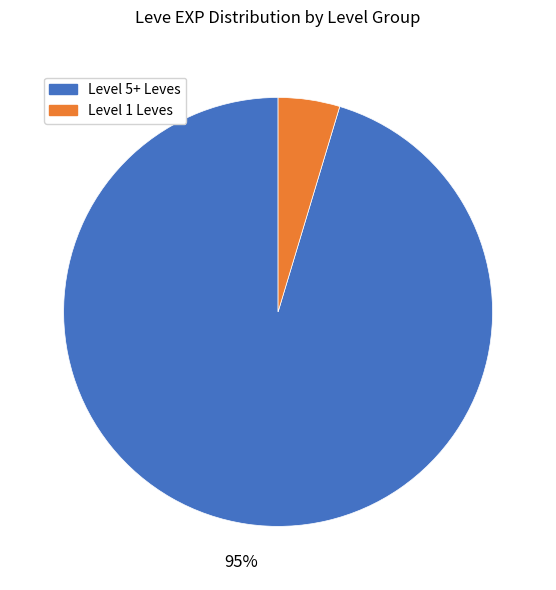

To the nearest percent, what is the average slice percentage?

50%